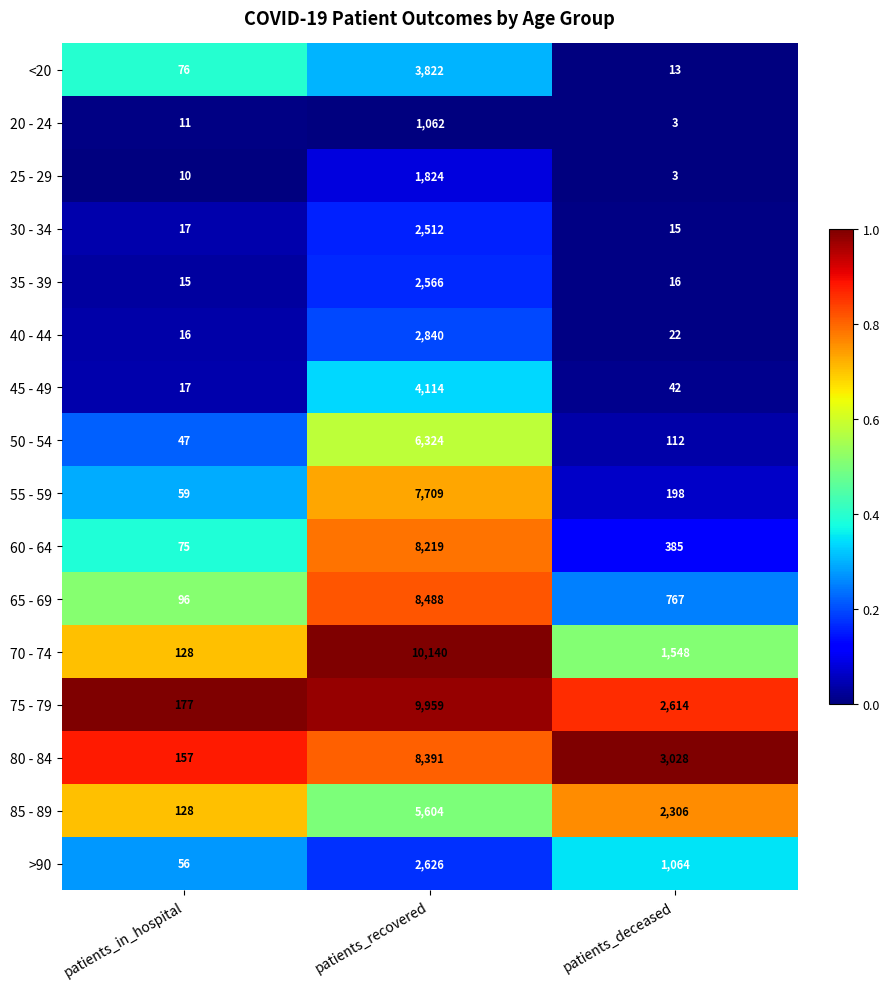

True or false: >90 has a value of 397 at patients_deceased.

False